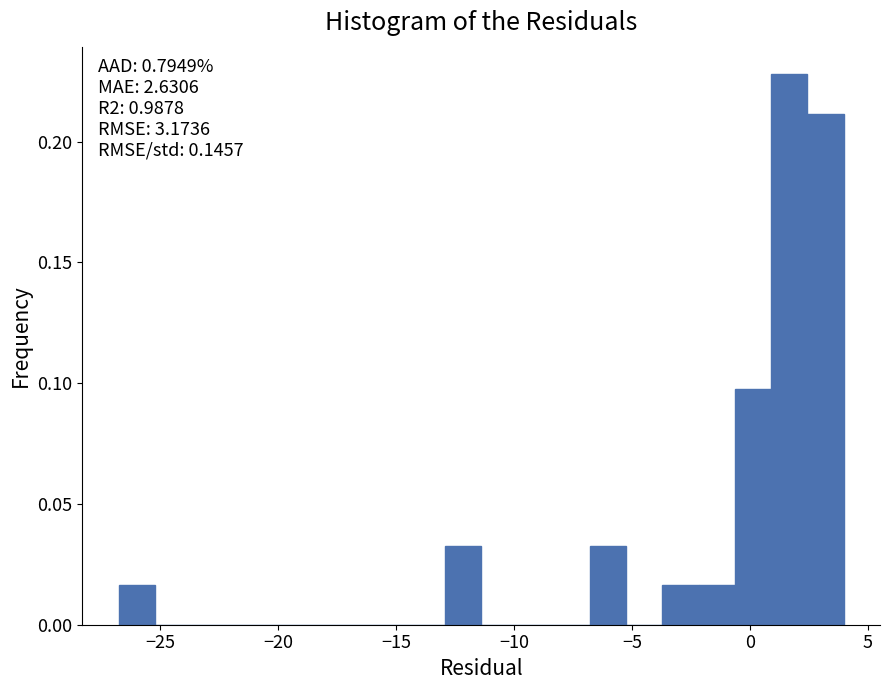

Around what value on the x-axis is the tallest bar? Give the approximate position of its centre, as read against the axis.

1.5